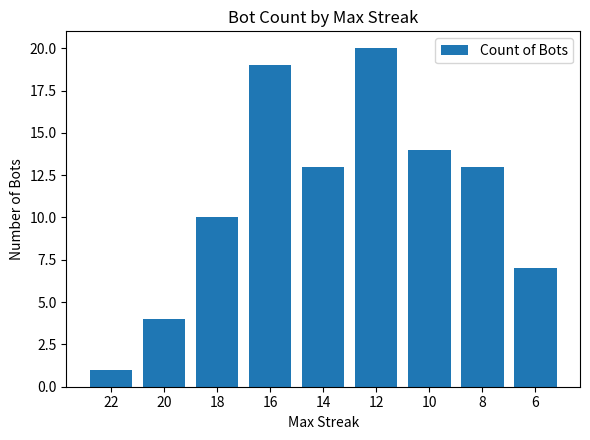

At which label is the value closest to 10?

18